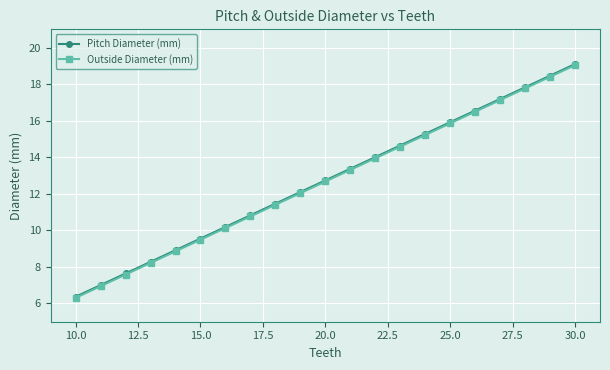

True or false: Pitch Diameter (mm) has more than 1 interior local peaks.

False